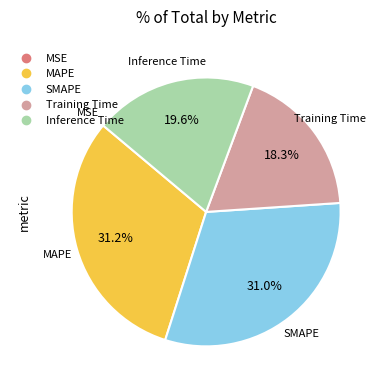

What percentage is NOT represented by Training Time?

81.7%